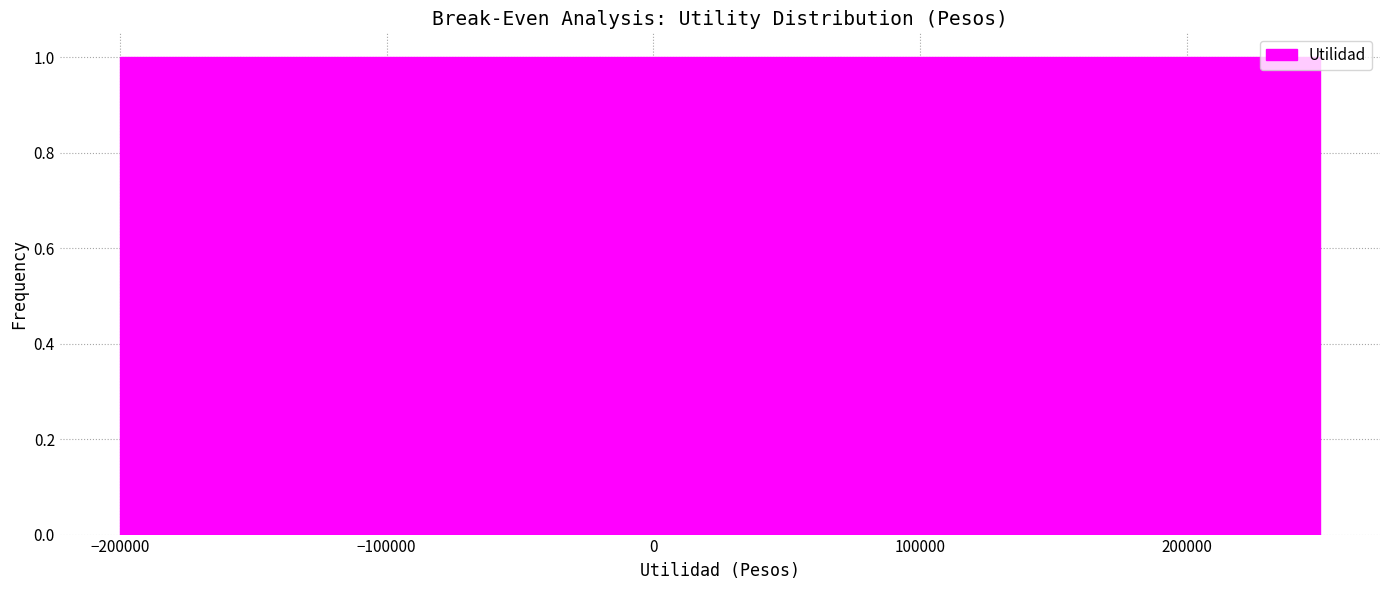

Reading left to right, transcribe this chart: for each bar, give the range it covers on the x-axis and its height. Neither the bar edges nor the heights are printed on the chart, so give them approximately, as read against the axes.

-200000 to -155000: 1
-155000 to -110000: 1
-110000 to -65000: 1
-65000 to -20000: 1
-20000 to 25000: 1
25000 to 70000: 1
70000 to 115000: 1
115000 to 160000: 1
160000 to 205000: 1
205000 to 250000: 1